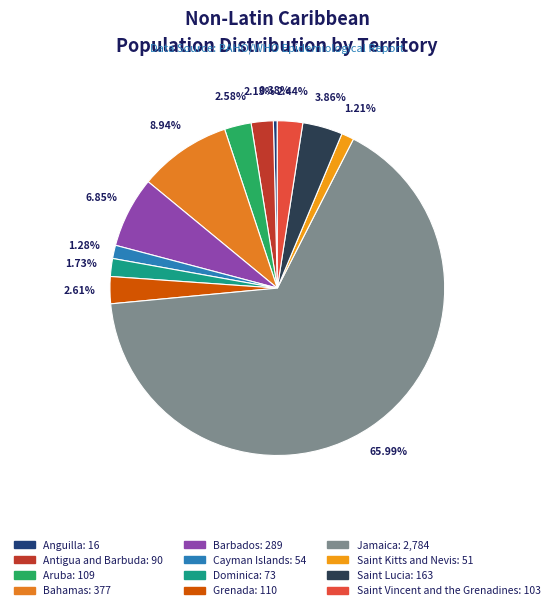

To the nearest percent, what is the combined percentage of Antigua and Barbuda and Aruba?

5%